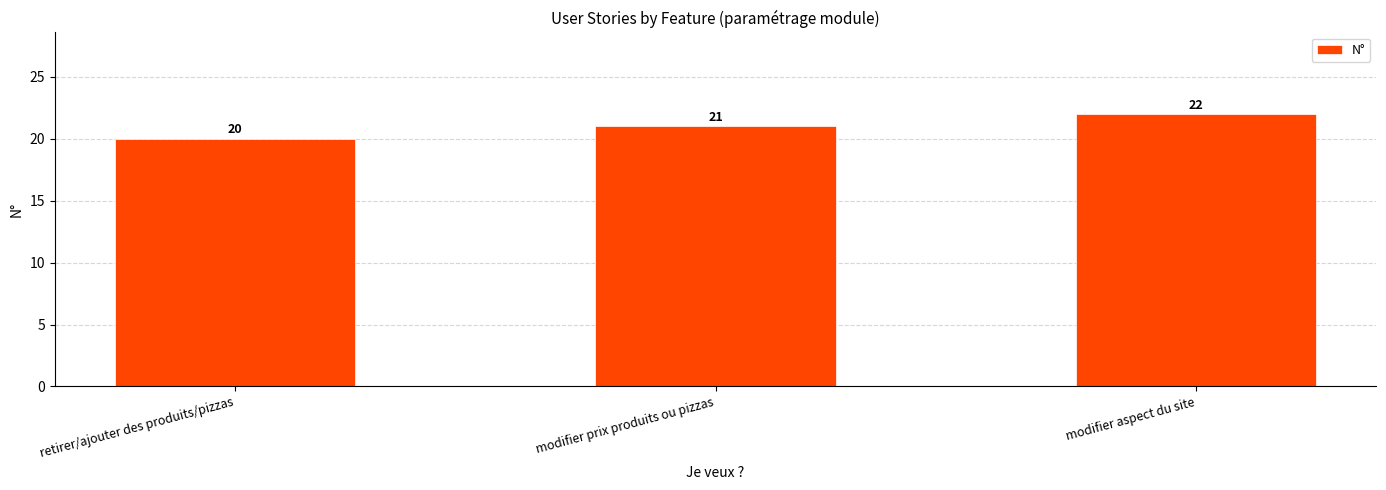

Are the bars grouped side by side (vs. stacked)?

No